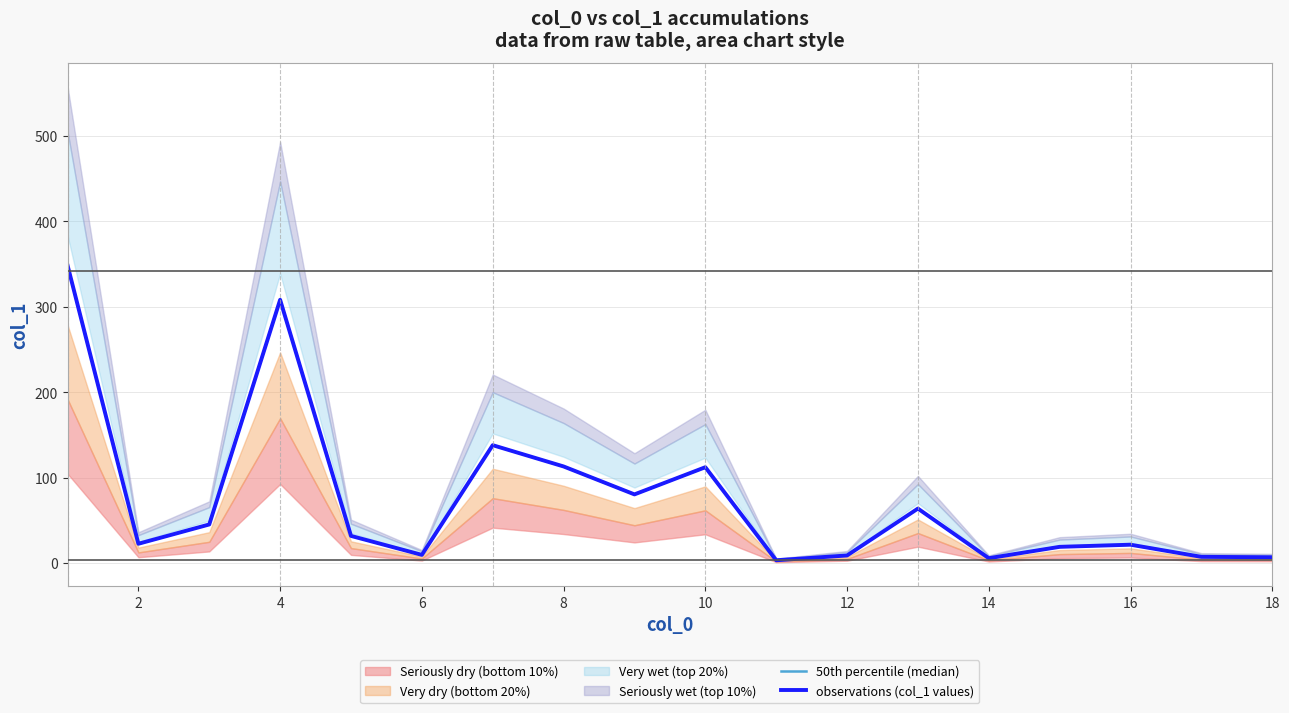

What is the sum of all observations (col_1 values) values?

1344.3